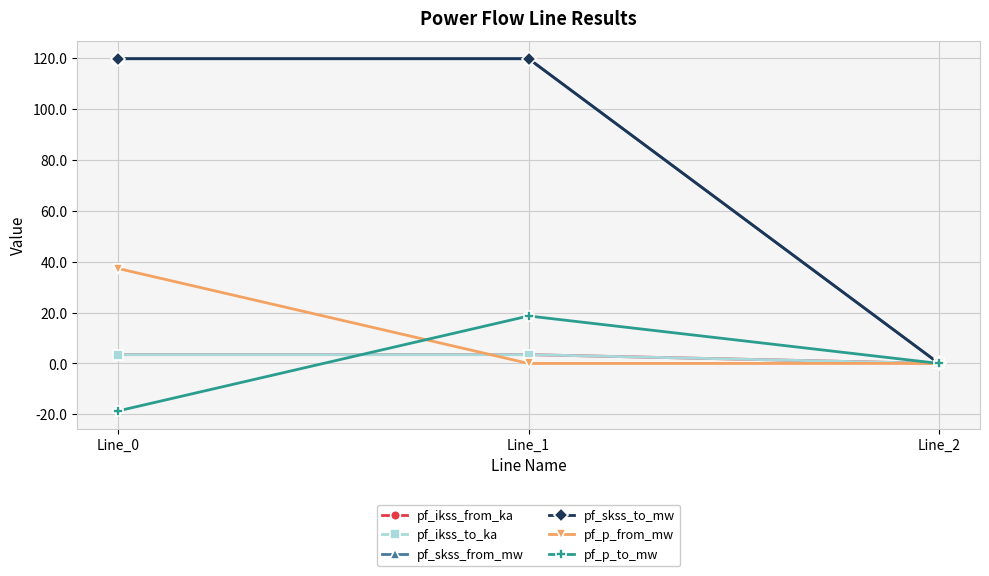

Does the chart have visible grid lines?

Yes